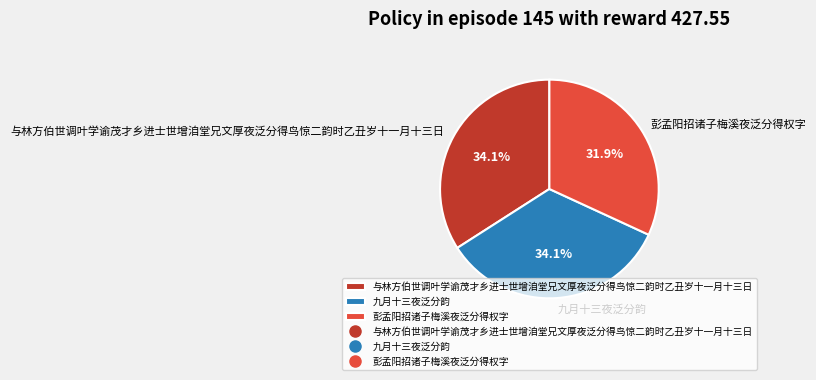

To the nearest percent, what is the difference between the largest and smallest slice percentages?

2%